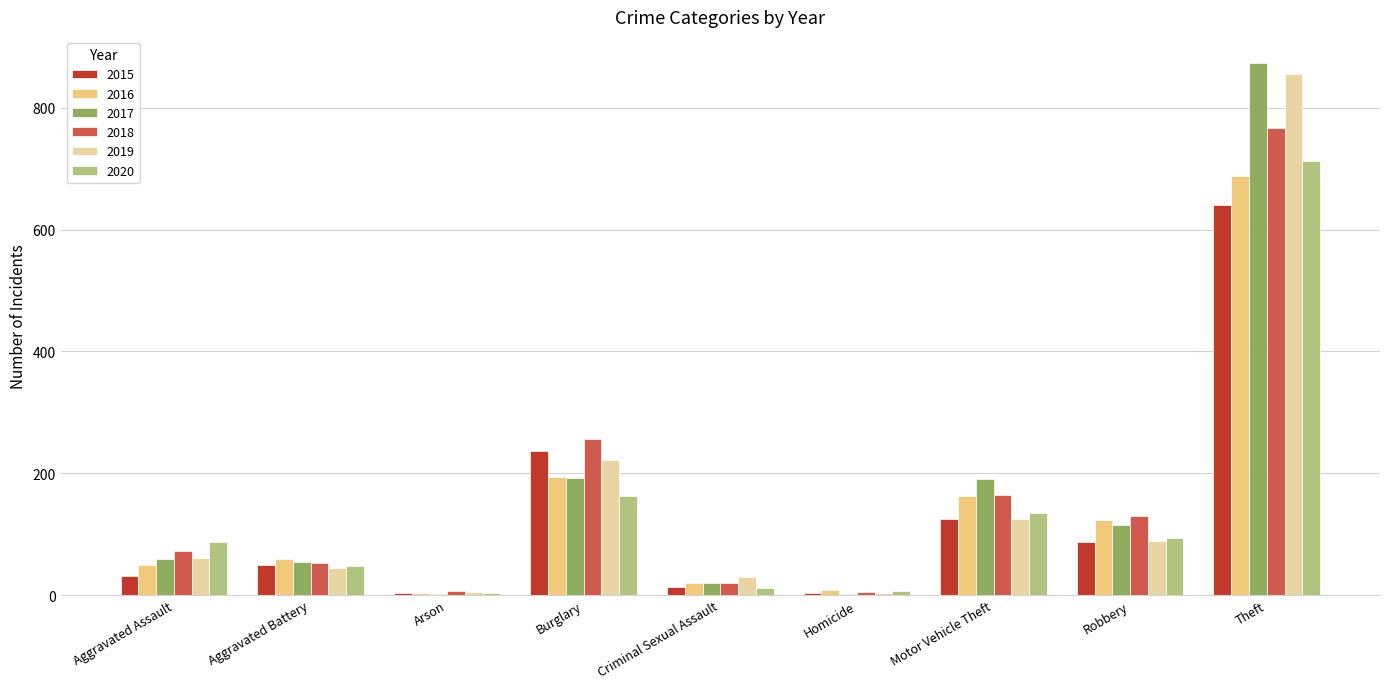

The value of 2018 at Criminal Sexual Assault is 20. True or false?

True